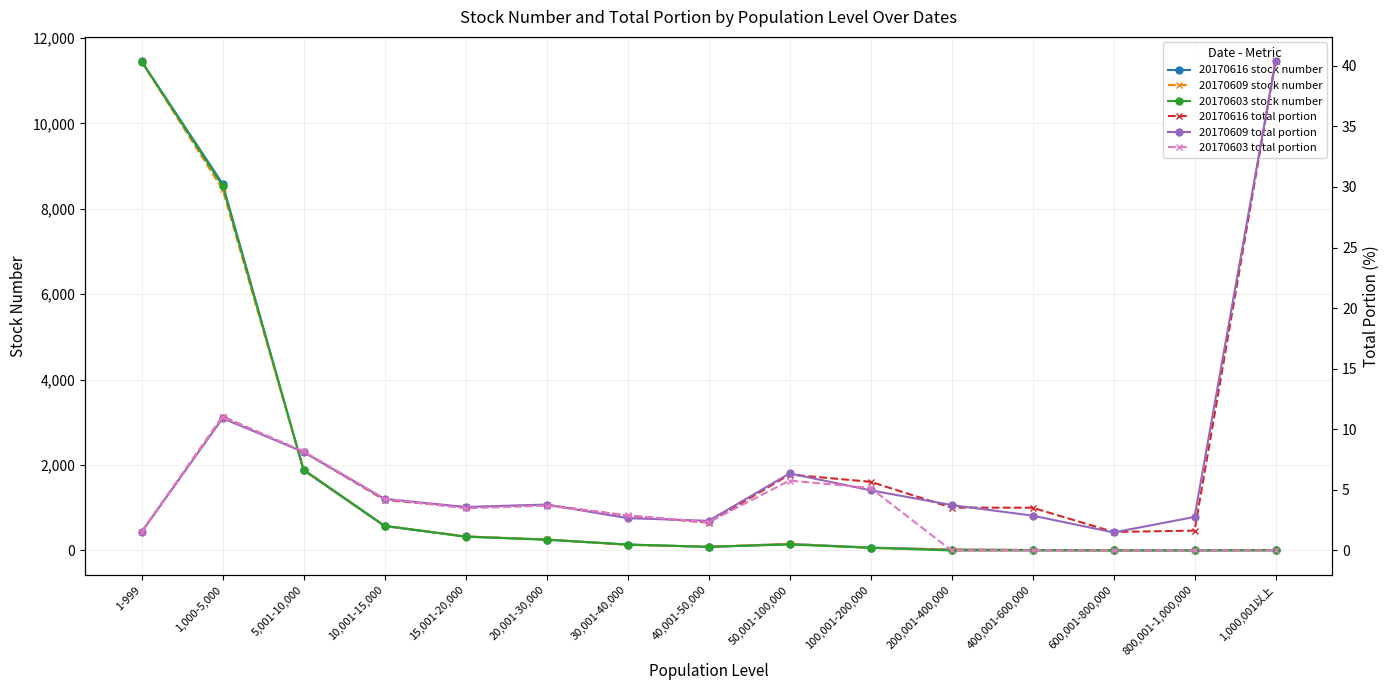

The 20170616 stock number series shows 4.0 at 600,001-800,000. True or false?

True